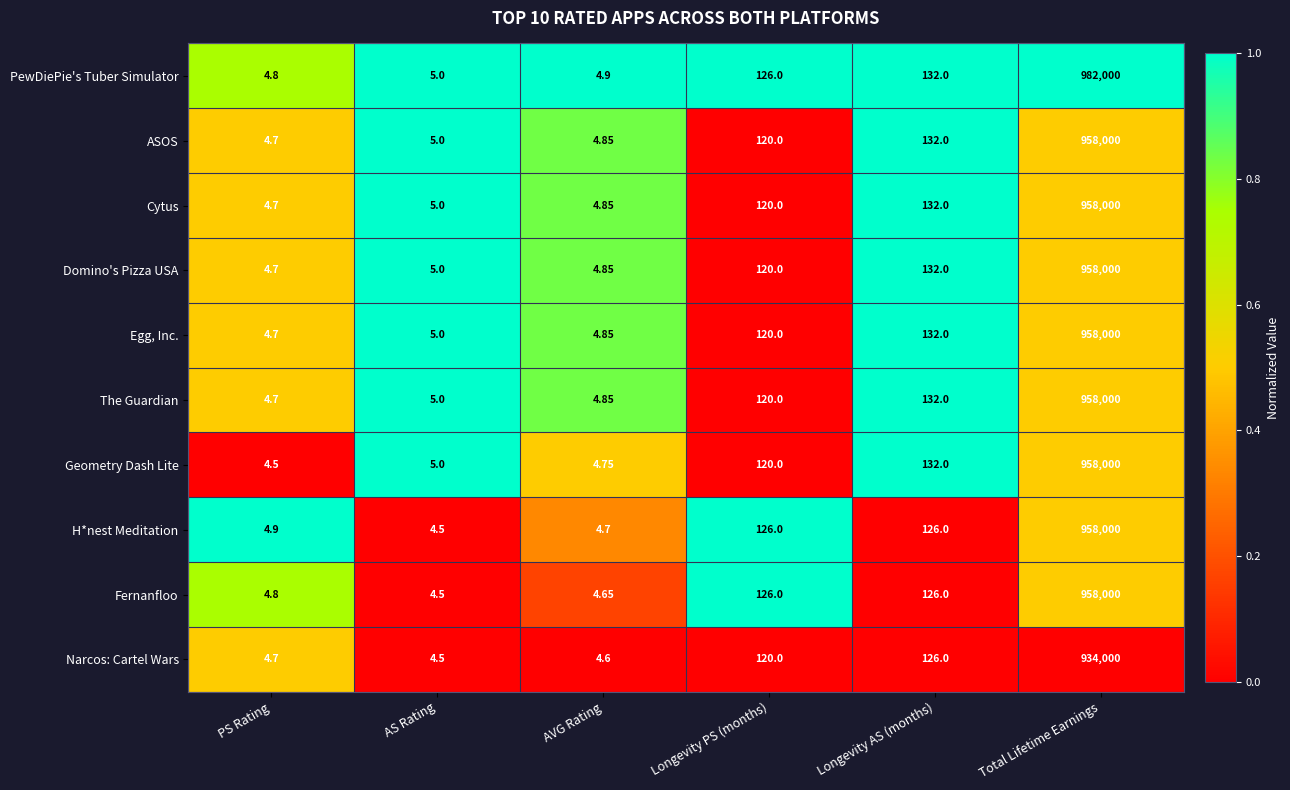

Which series has the widest spread of values?

PewDiePie's Tuber Simulator